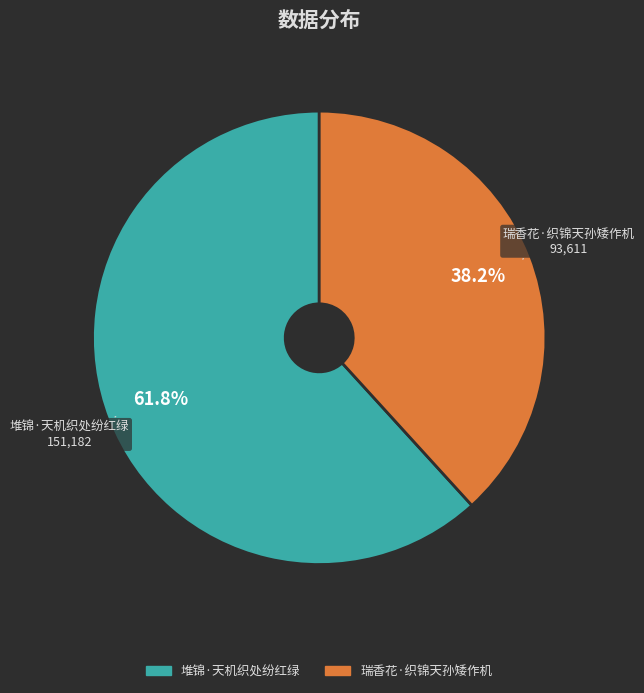

What is the ratio of the value at 堆锦·天机织处纷红绿 to the value at 瑞香花·织锦天孙矮作机?

1.6